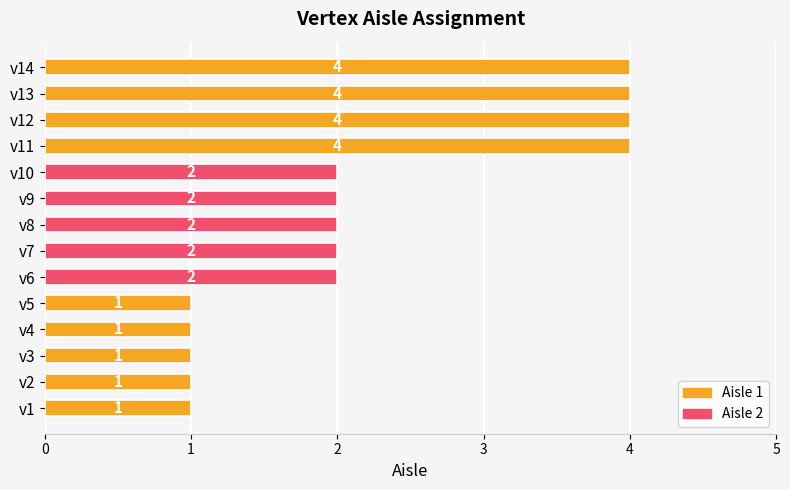

Between v14 and v5, which is larger?

v14